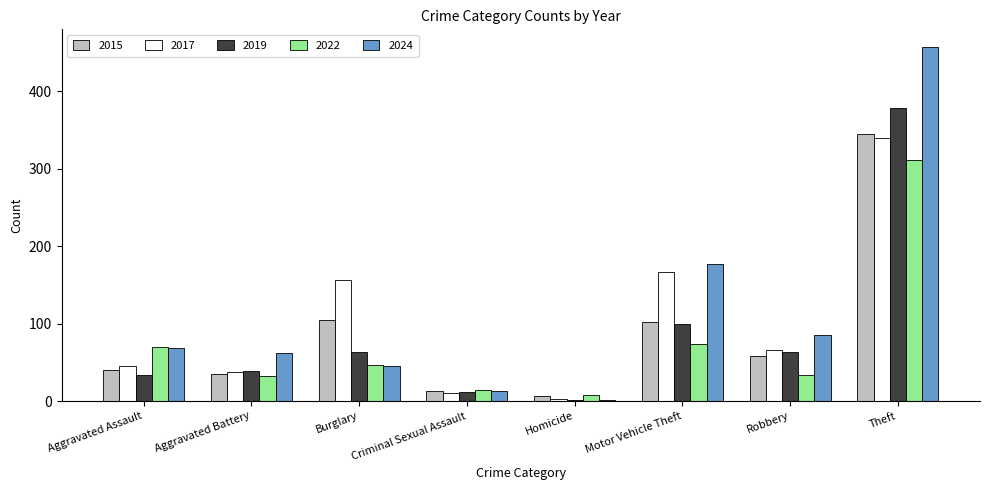

Which label corresponds to the largest value in the chart?

Theft